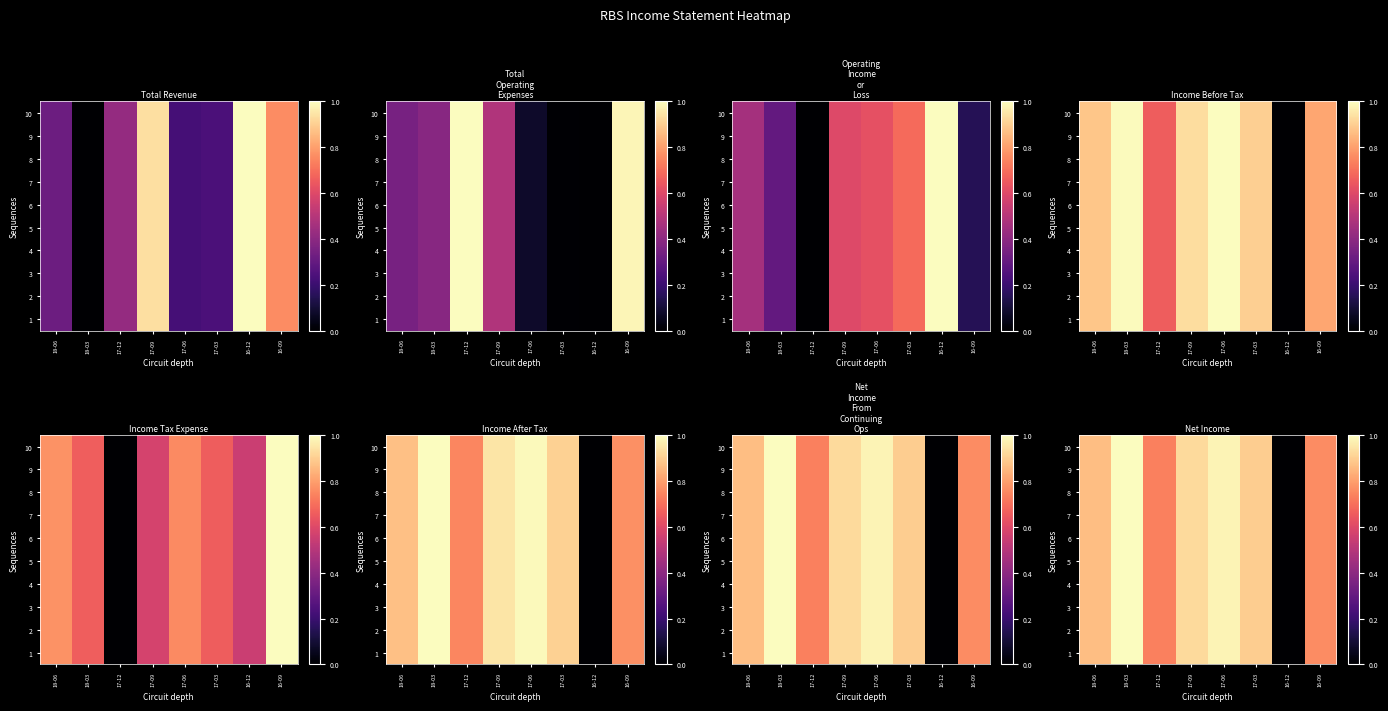

Rank the series by their maximum value, from lowest to highest.

1, 2, 3, 4, 5, 6, 7, 8, 9, 10